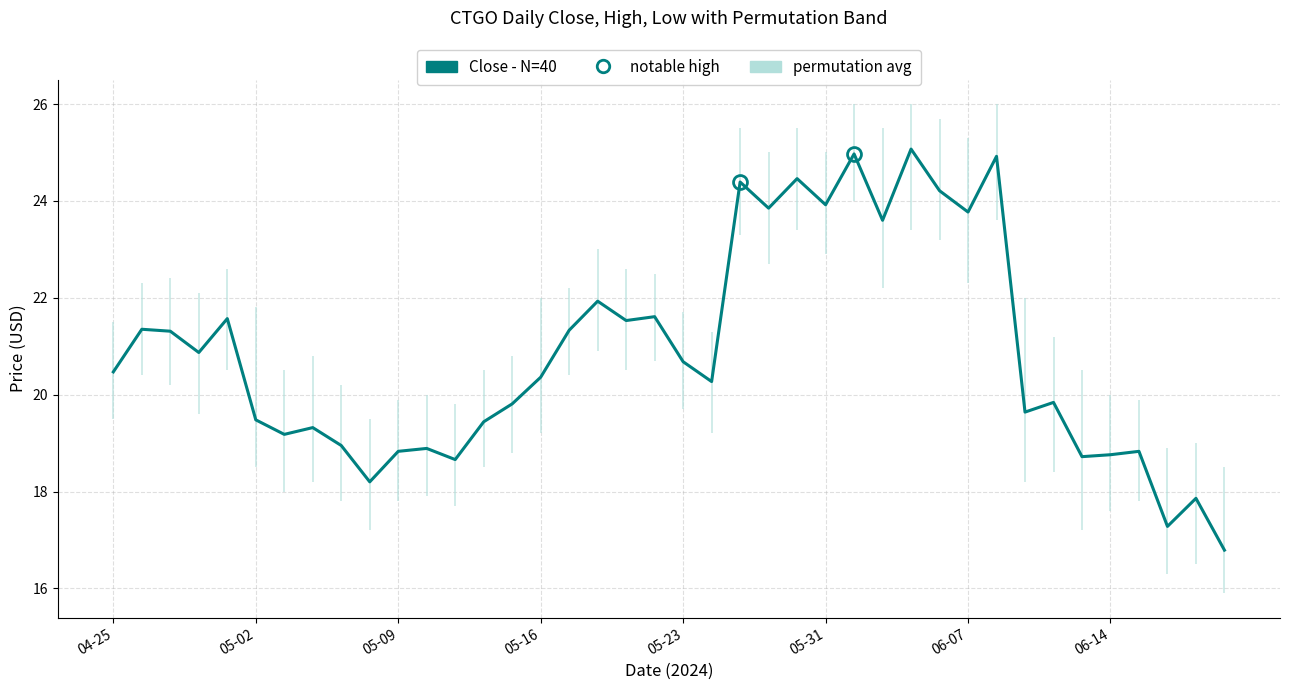

What is the greatest value displayed?

25.1